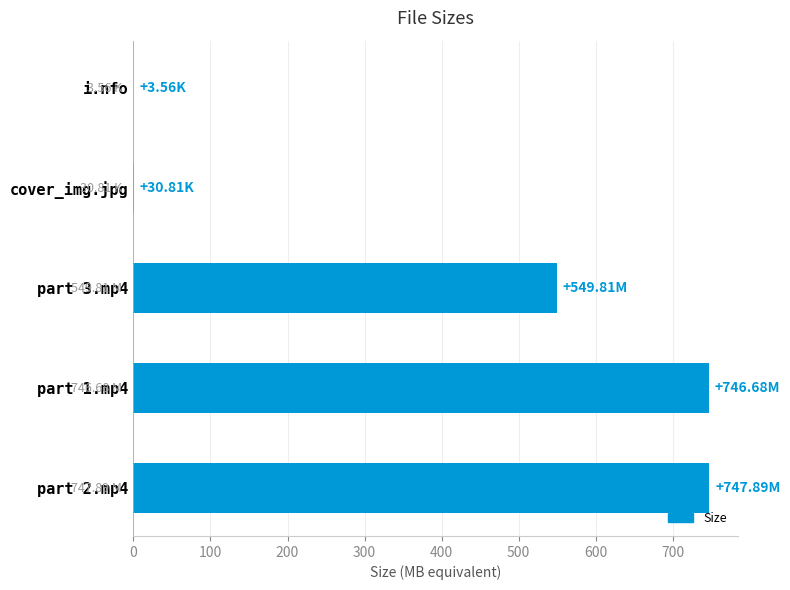

What is the change in value from part 1.mp4 to part 3.mp4?

-196.9